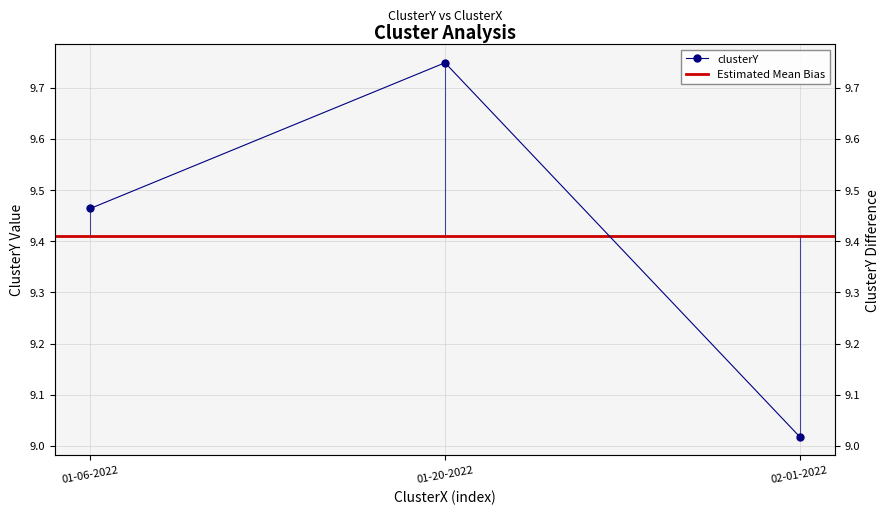

What position from the right is 02-01-2022?

1